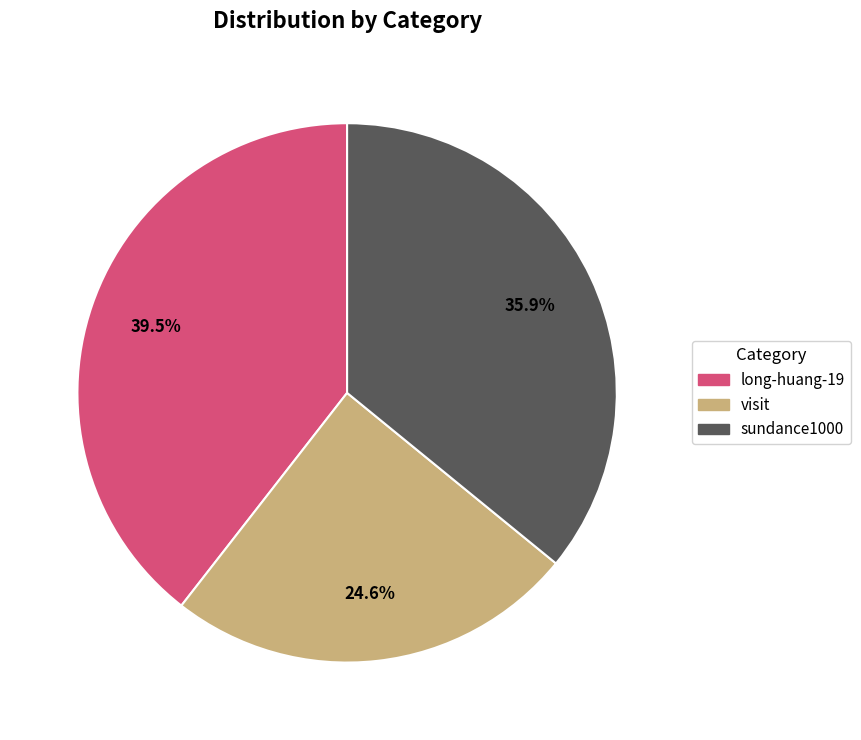

Count the number of slices in the pie.

3